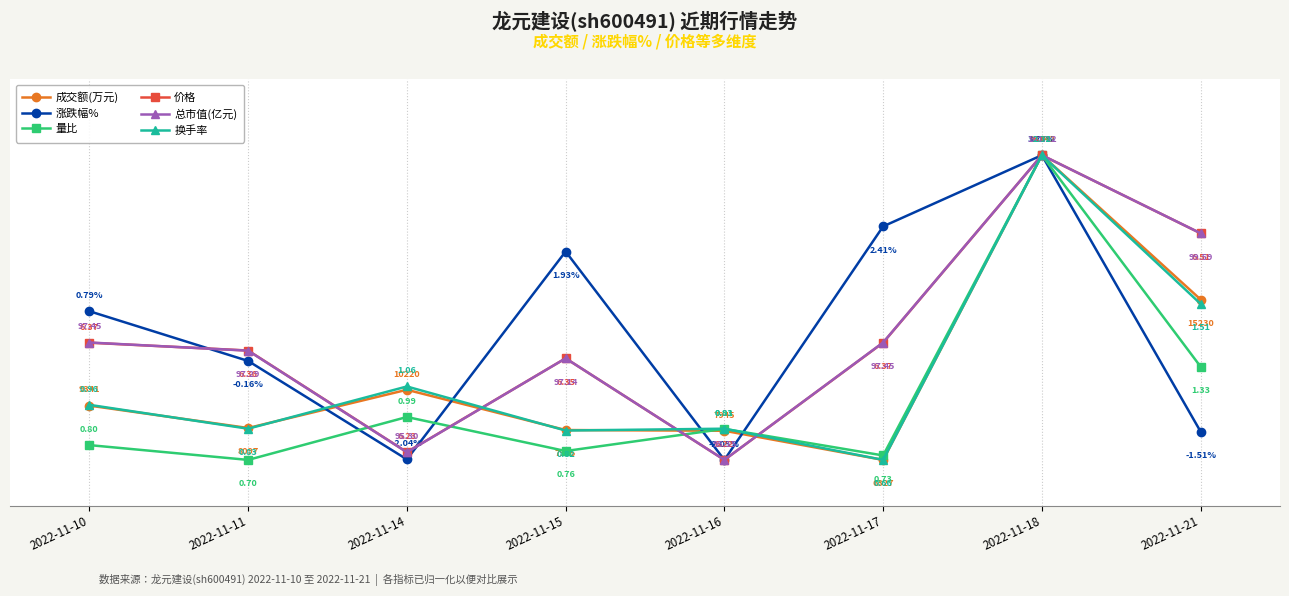

True or false: 总市值(亿元) has more than 2 points higher than both neighbors.

False